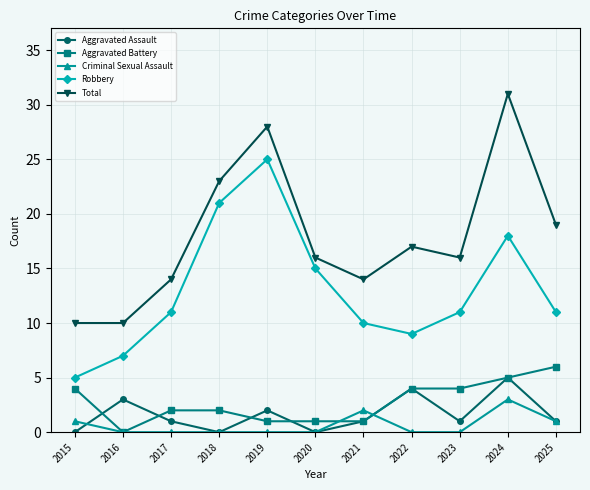

What is the sum of the Total values at 2021 and 2018?

37